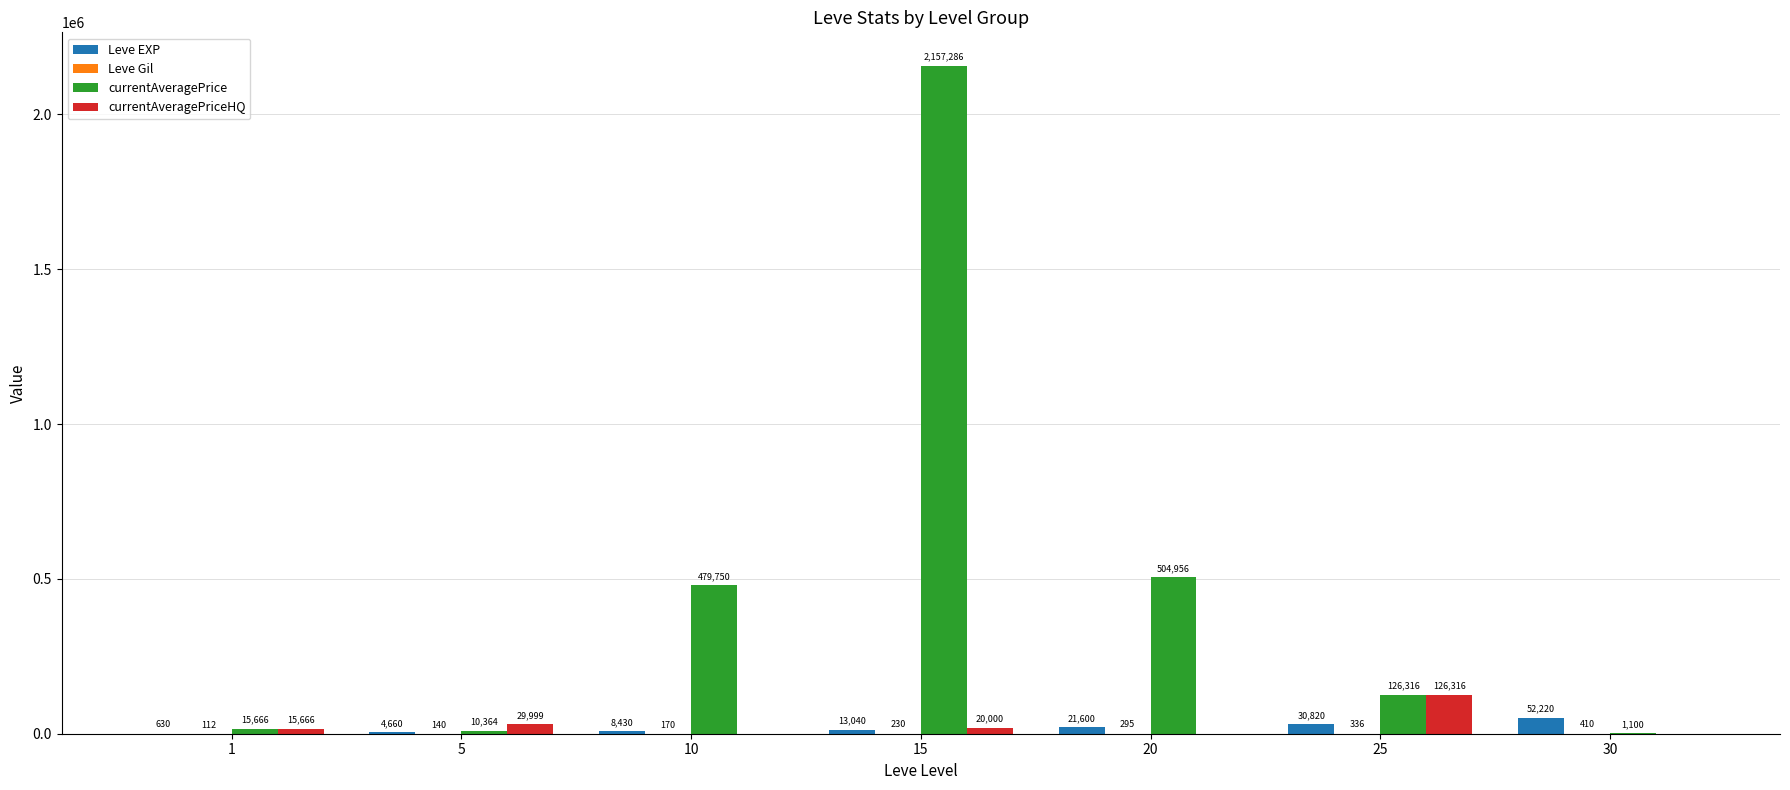

How many categories are shown in the chart?

7